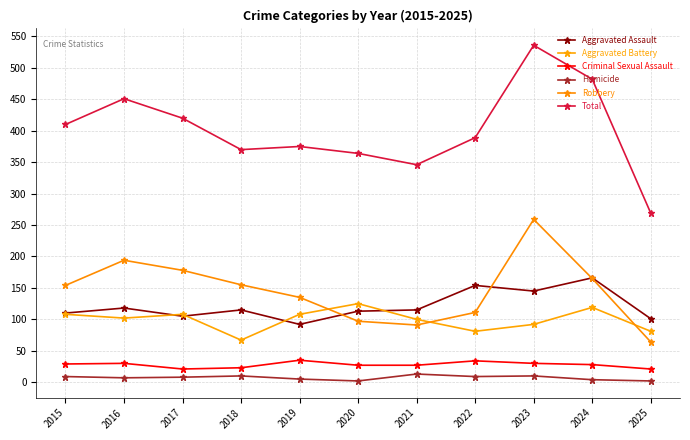

How many data points does each series have?

11